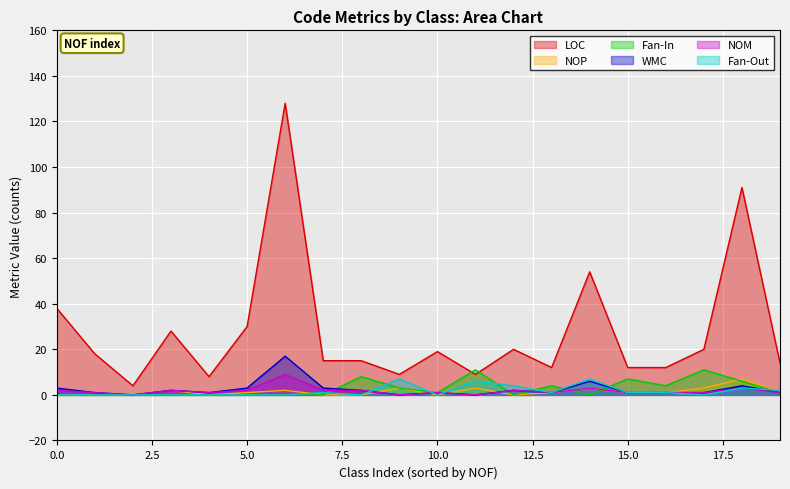

What is the label of the 18th point from the left?

1